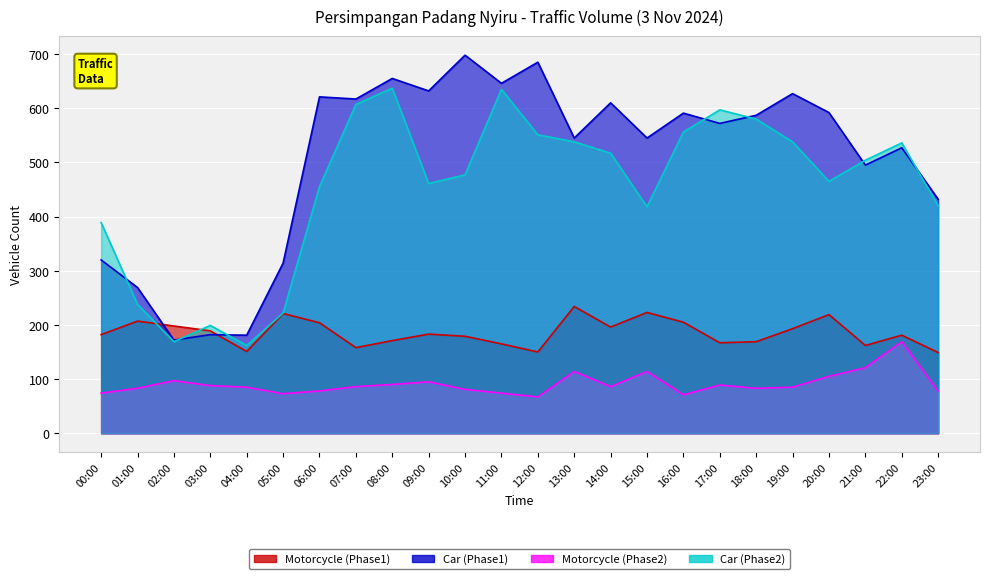

Where does the Car (Phase1) series first go above 587?

06:00